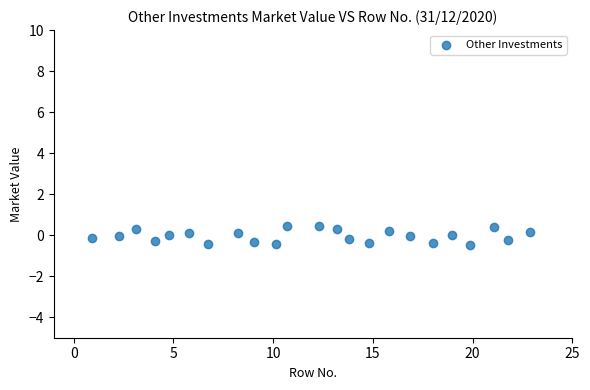

What is the range of Y values (max minus min)?

0.9